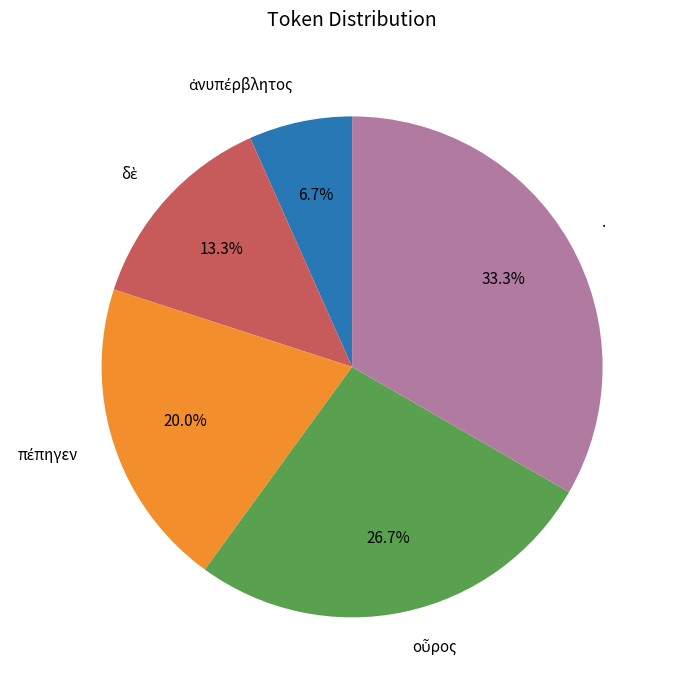

What percentage is NOT represented by .?

66.7%